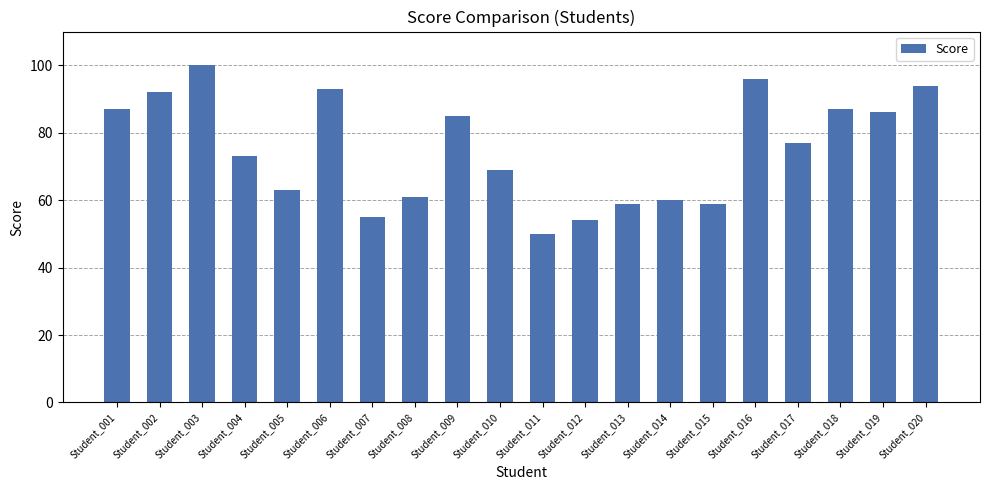

How many bars are there in total?

20